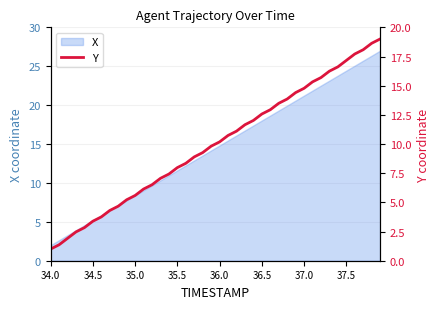

What is the minimum value for X?

2.0